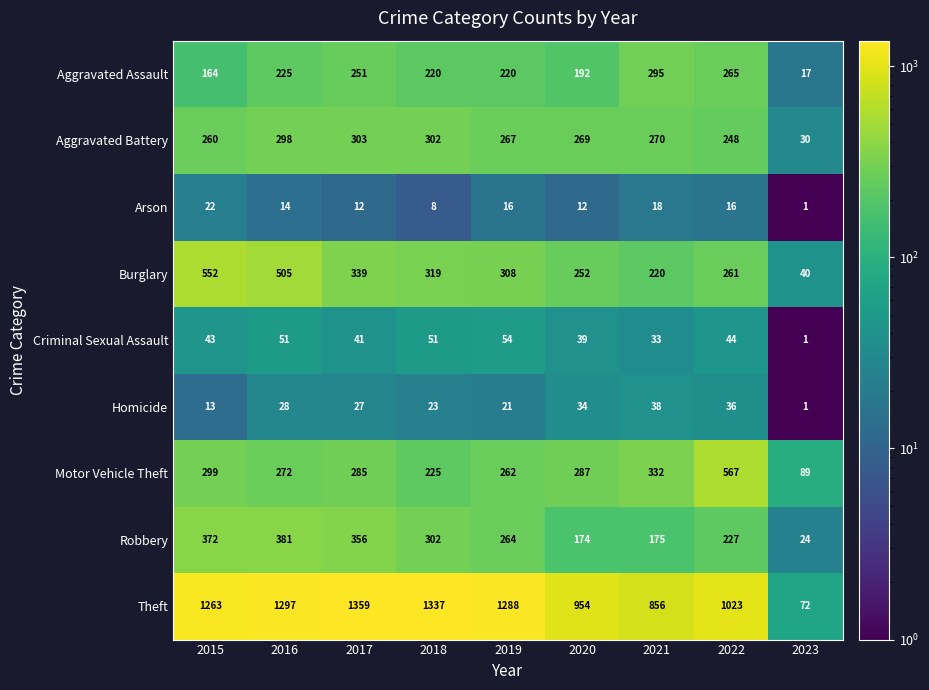

Is the value of Criminal Sexual Assault at 2017 greater than the value of Robbery at 2015?

No